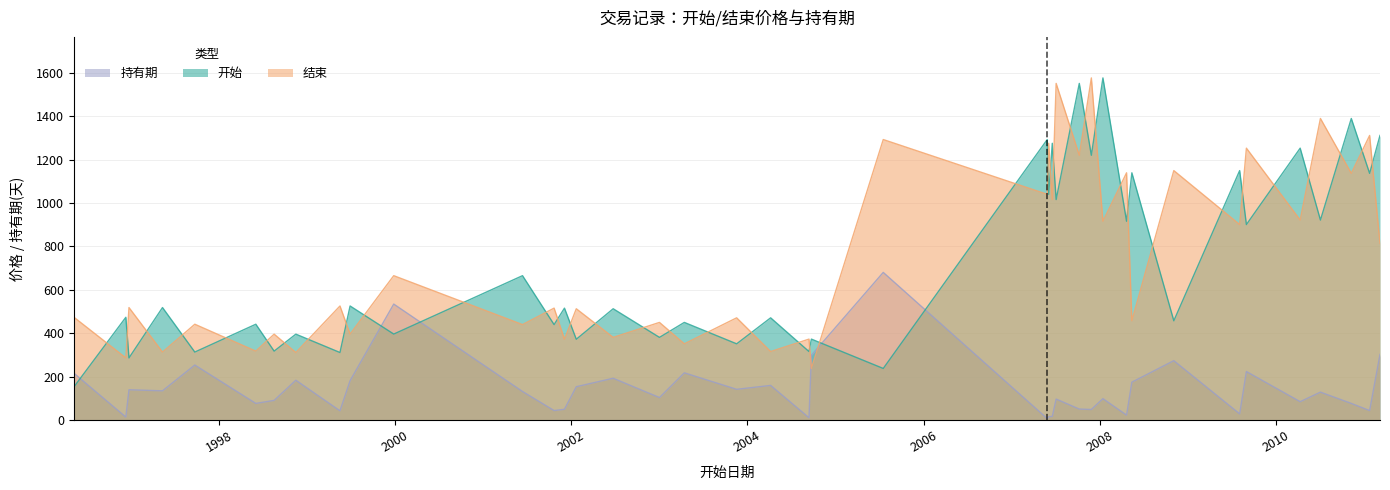

Reading left to right, extract all data points from this chart.

开始: 1996-05-10=152.5	1996-12-11=473.0	1996-12-24=285.8	1997-05-12=517.9	1997-09-23=312.7	1998-06-03=441.0	1998-08-18=317.1	1998-11-16=395.3	1999-05-18=310.6	1999-06-29=525.1	1999-12-27=395.7	2001-06-13=664.9	2001-10-22=439.4	2001-12-04=515.3	2002-01-22=371.8	2002-06-24=512.4	2003-01-02=380.4	2003-04-15=449.4	2003-11-18=350.7	2004-04-07=470.5	2004-09-13=315.2	2004-09-23=372.4	2005-07-18=237.2	2007-05-29=1292.4	2007-06-04=1039.9	2007-06-19=1275.3	2007-07-05=1015.9	2007-10-09=1551.2	2007-11-28=1220.0	2008-01-15=1576.5	2008-04-22=915.7	2008-05-14=1139.1	2008-11-04=457.0	2009-08-04=1149.3	2009-09-01=900.5	2010-04-12=1252.7	2010-07-05=921.3	2010-11-10=1389.5	2011-01-25=1136.6	2011-03-09=1311.3
结束: 1996-05-10=473.0	1996-12-11=285.8	1996-12-24=517.9	1997-05-12=312.7	1997-09-23=441.0	1998-06-03=317.1	1998-08-18=395.3	1998-11-16=310.6	1999-05-18=525.1	1999-06-29=395.7	1999-12-27=664.9	2001-06-13=439.4	2001-10-22=515.3	2001-12-04=371.8	2002-01-22=512.4	2002-06-24=380.4	2003-01-02=449.4	2003-04-15=350.7	2003-11-18=470.5	2004-04-07=315.2	2004-09-13=372.4	2004-09-23=237.2	2005-07-18=1292.4	2007-05-29=1039.9	2007-06-04=1275.3	2007-06-19=1015.9	2007-07-05=1551.2	2007-10-09=1220.0	2007-11-28=1576.5	2008-01-15=915.7	2008-04-22=1139.1	2008-05-14=457.0	2008-11-04=1149.3	2009-08-04=900.5	2009-09-01=1252.7	2010-04-12=921.3	2010-07-05=1389.5	2010-11-10=1136.6	2011-01-25=1311.3	2011-03-09=814.0
持有期: 1996-05-10=215.0	1996-12-11=13.0	1996-12-24=139.0	1997-05-12=134.0	1997-09-23=253.0	1998-06-03=76.0	1998-08-18=90.0	1998-11-16=183.0	1999-05-18=42.0	1999-06-29=181.0	1999-12-27=534.0	2001-06-13=131.0	2001-10-22=43.0	2001-12-04=49.0	2002-01-22=153.0	2002-06-24=192.0	2003-01-02=103.0	2003-04-15=217.0	2003-11-18=141.0	2004-04-07=159.0	2004-09-13=10.0	2004-09-23=298.0	2005-07-18=680.0	2007-05-29=6.0	2007-06-04=15.0	2007-06-19=16.0	2007-07-05=96.0	2007-10-09=50.0	2007-11-28=48.0	2008-01-15=98.0	2008-04-22=22.0	2008-05-14=174.0	2008-11-04=273.0	2009-08-04=28.0	2009-09-01=223.0	2010-04-12=84.0	2010-07-05=128.0	2010-11-10=76.0	2011-01-25=43.0	2011-03-09=302.0